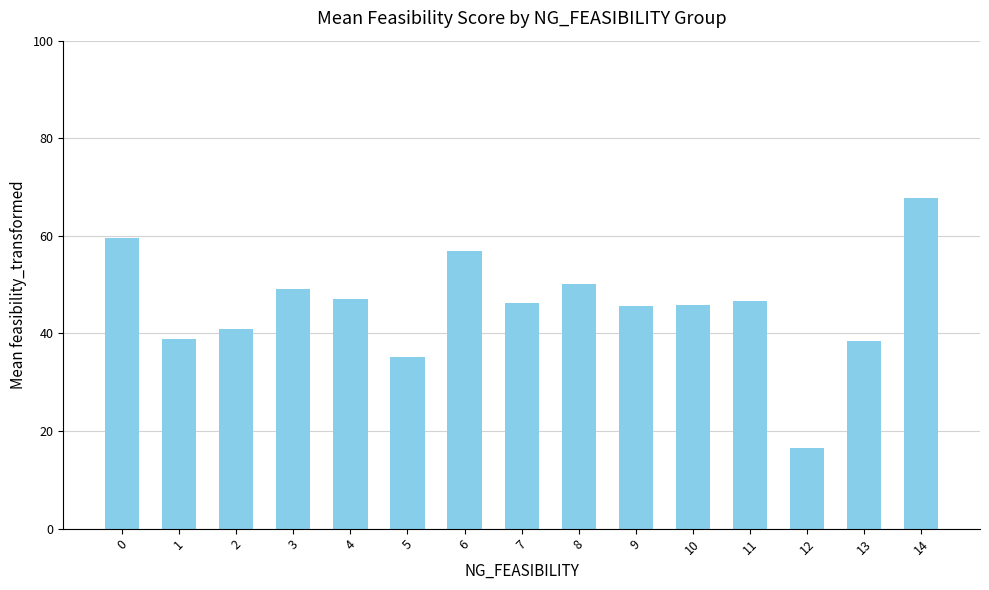

True or false: the data shows 45.6 at 9.

True